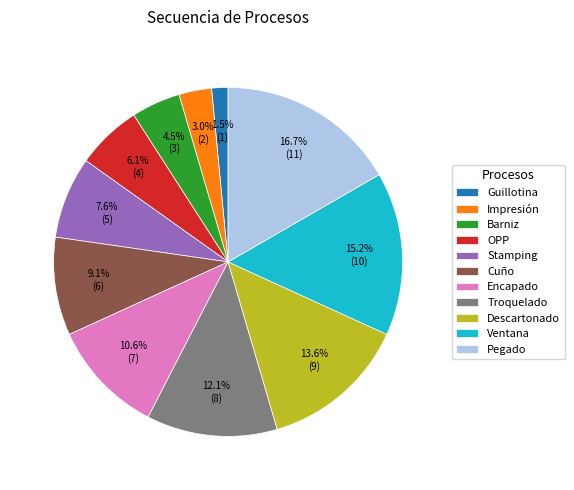

Which category has the smallest portion of the pie?

Guillotina